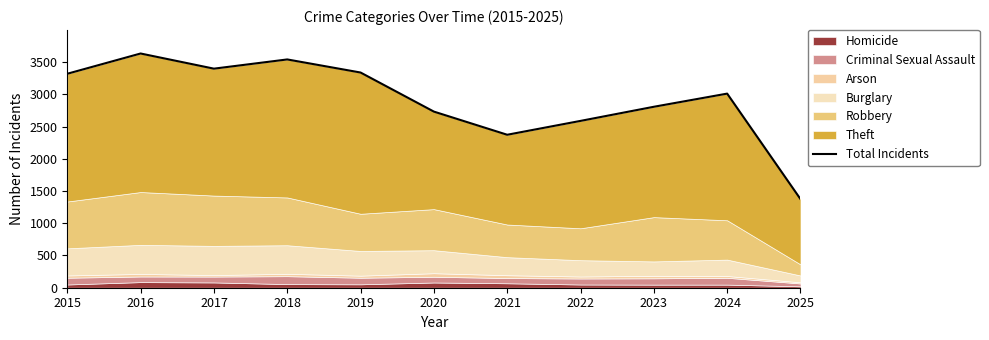

What is the change in value from 2022 to 2023?

+219